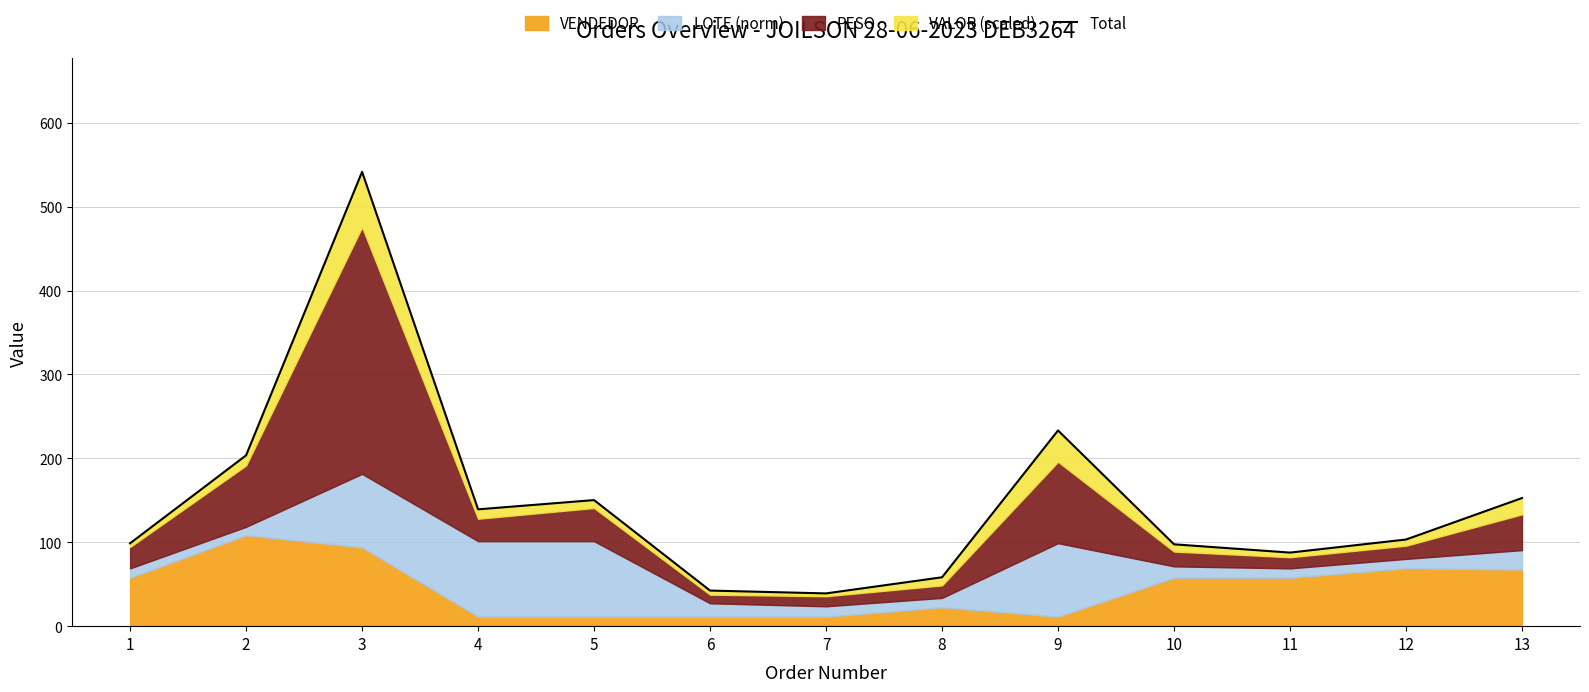

How many interior local valleys (lower than both neighbors) does the data have?

3